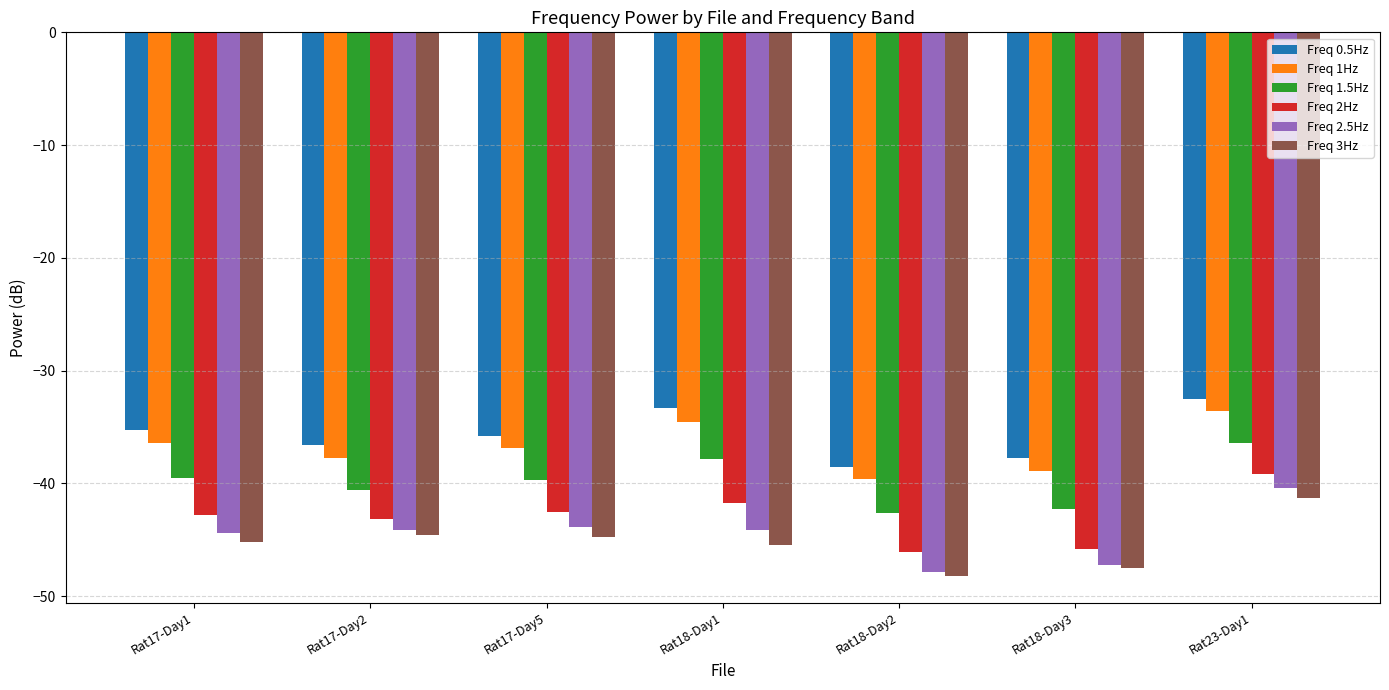

At which label does Freq 1.5Hz reach its peak?

Rat23-Day1